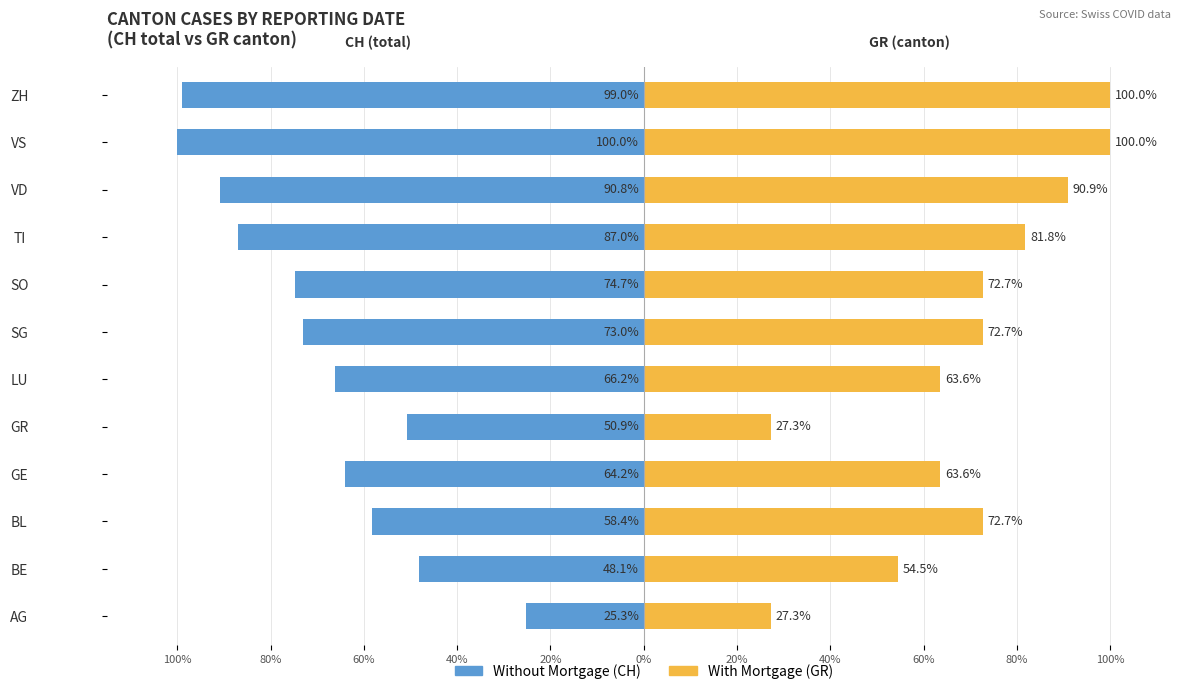

Which series has the largest range (max minus min)?

Without Mortgage (CH)